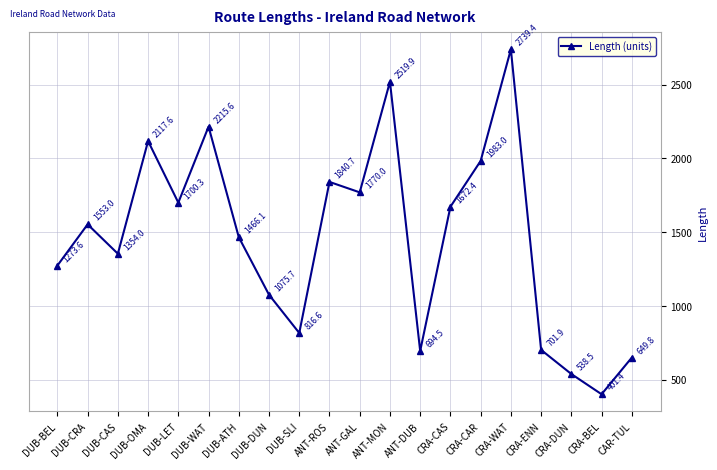

Read the value at CRA-DUN.

538.5